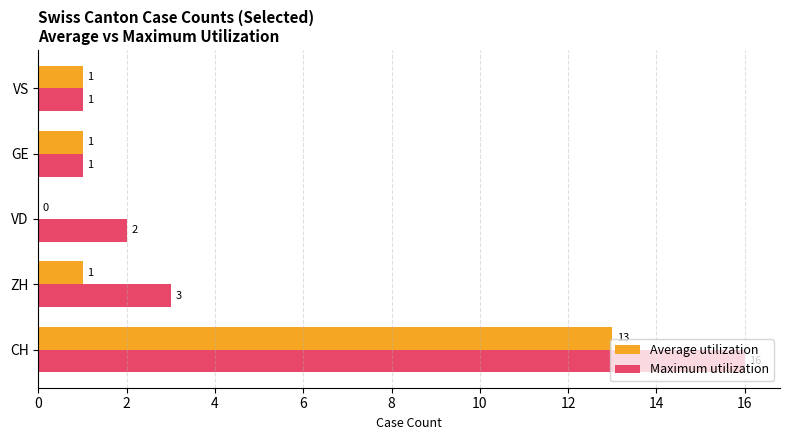

What is the greatest value displayed?

16